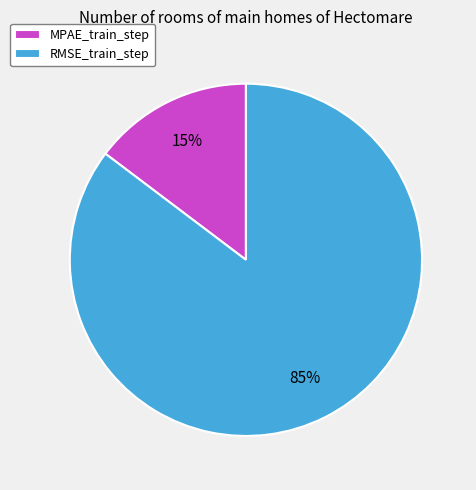

How many slices are in this pie chart?

2